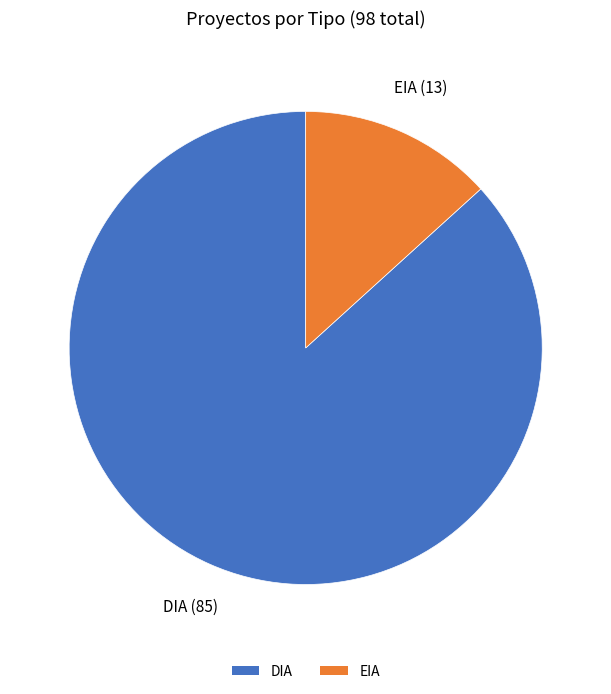

Which category accounts for the majority?

DIA